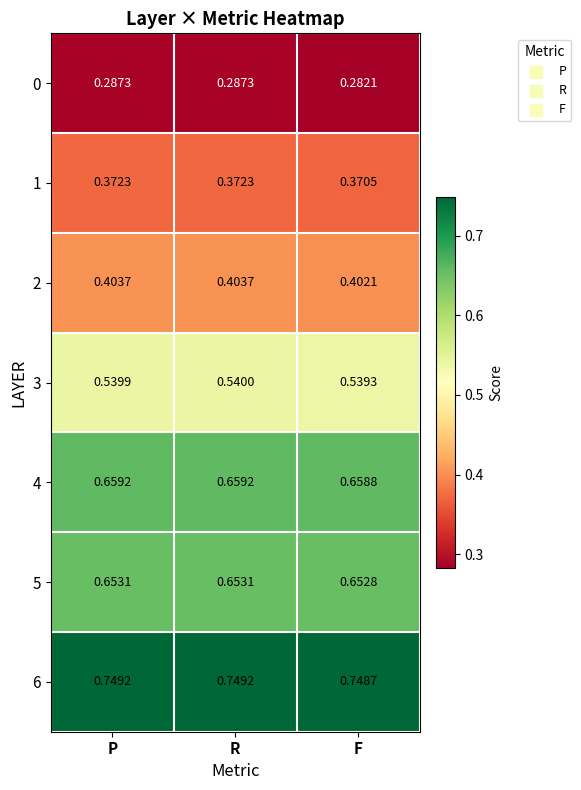

At which category is the sum across all series the highest?

R